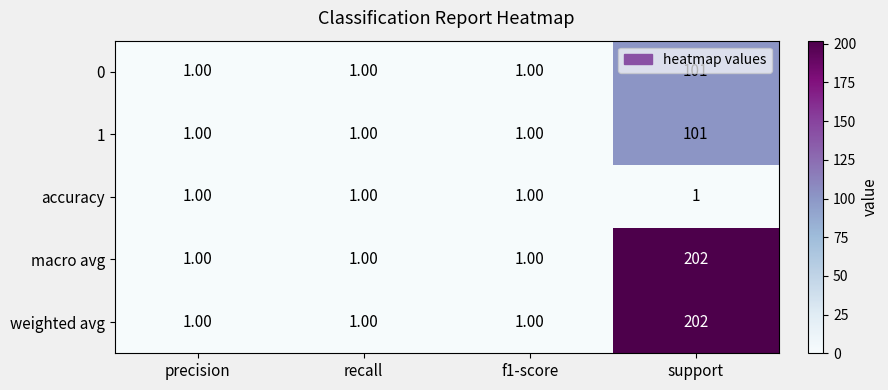

What is the sum of the macro avg values at recall and support?

203